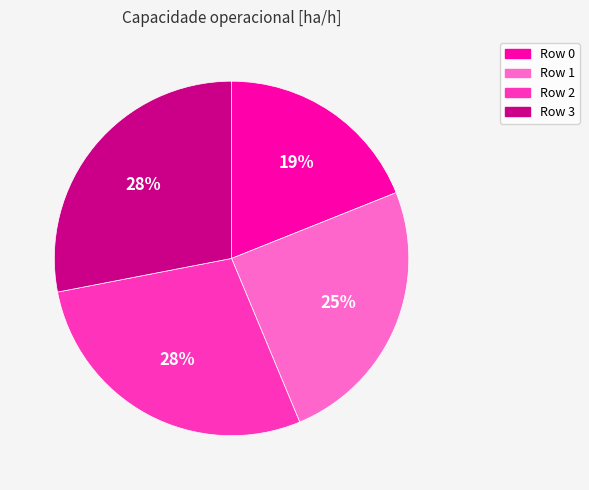

Which has a higher value, Row 0 or Row 3?

Row 3